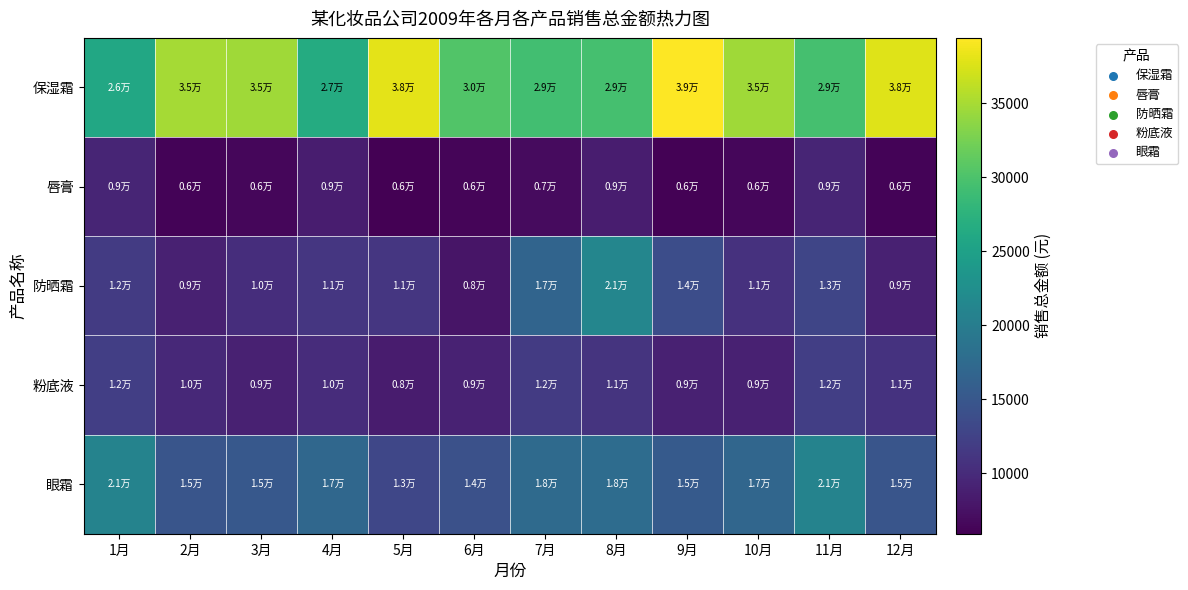

At which category is the sum across all series the highest?

8月